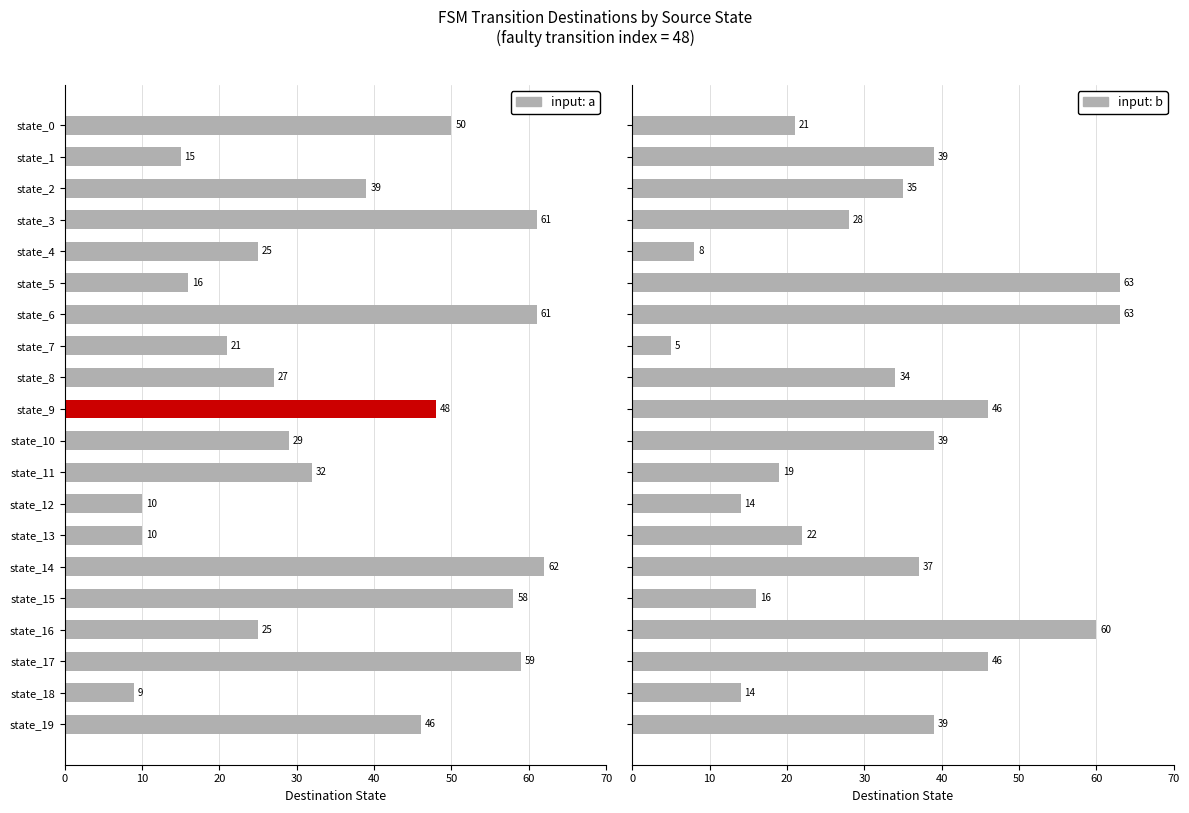

Which has a higher value, state_12 or state_13?

state_12